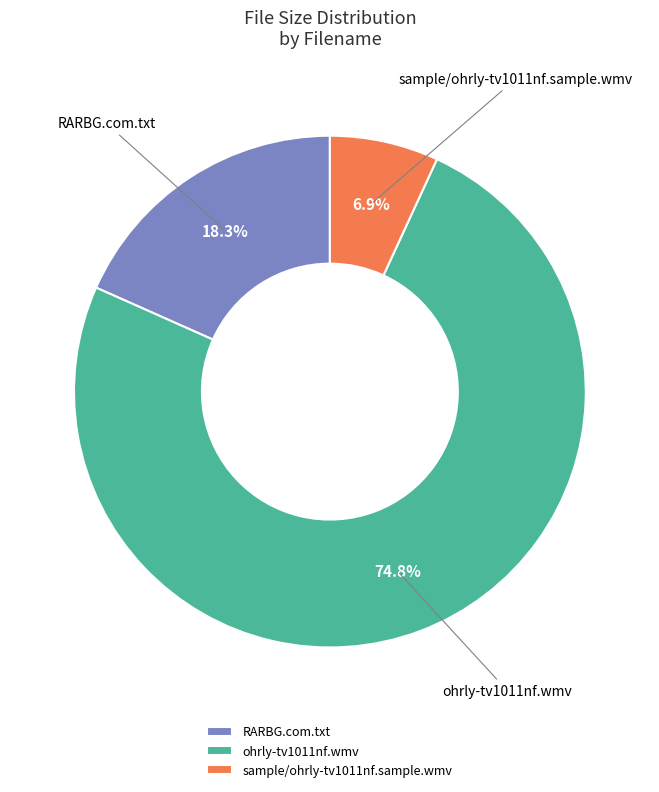

How many segments does this pie chart have?

3